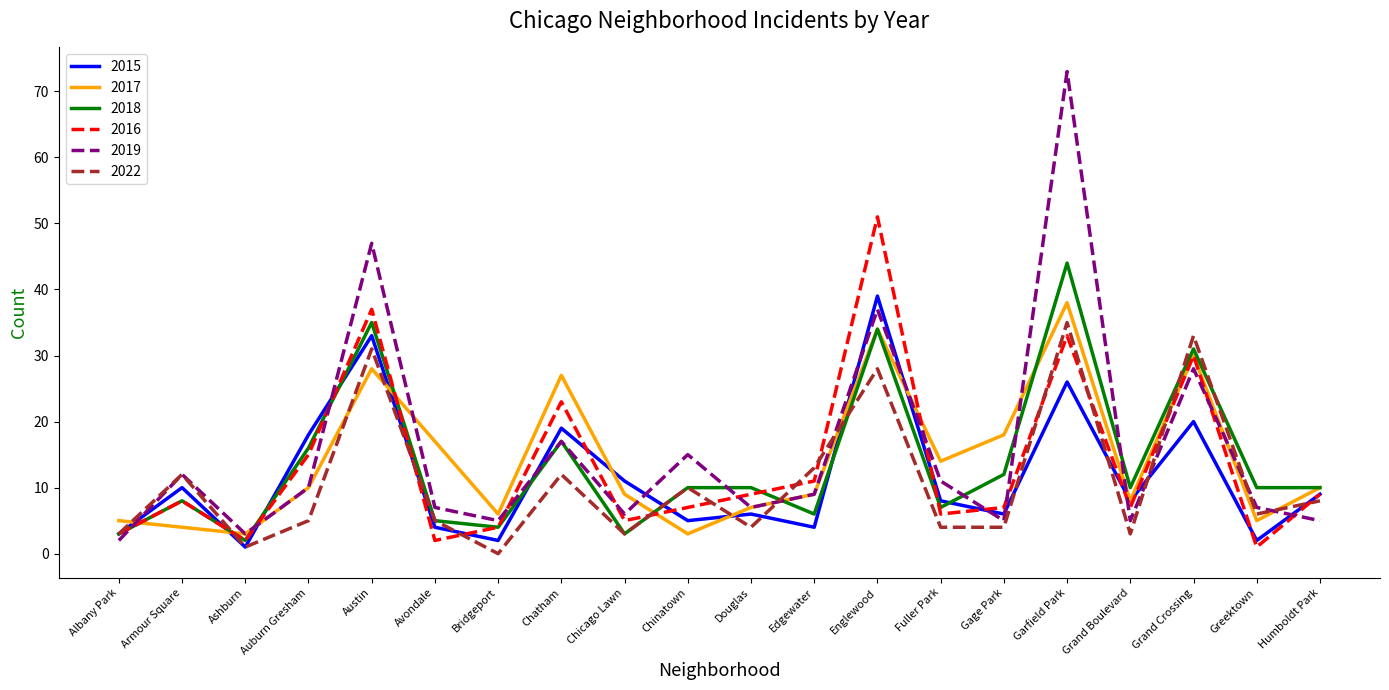

What is the highest value of the 2019 series?

73